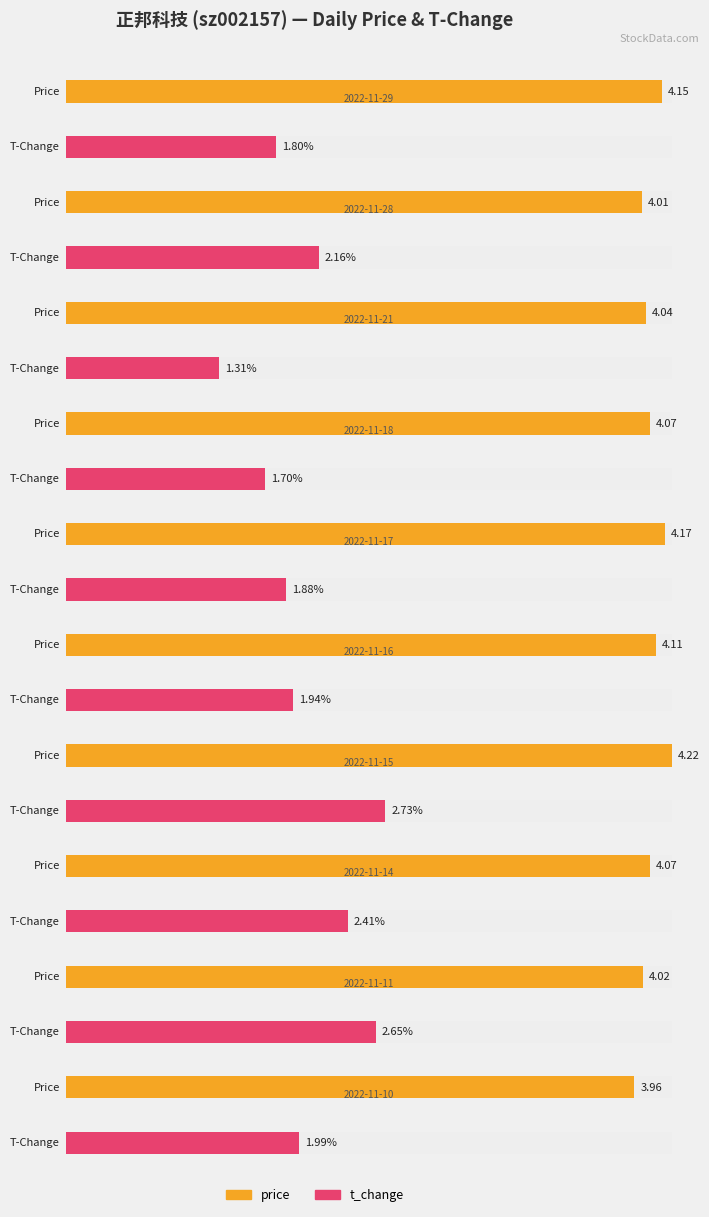

Which series has the largest total across all categories?

price